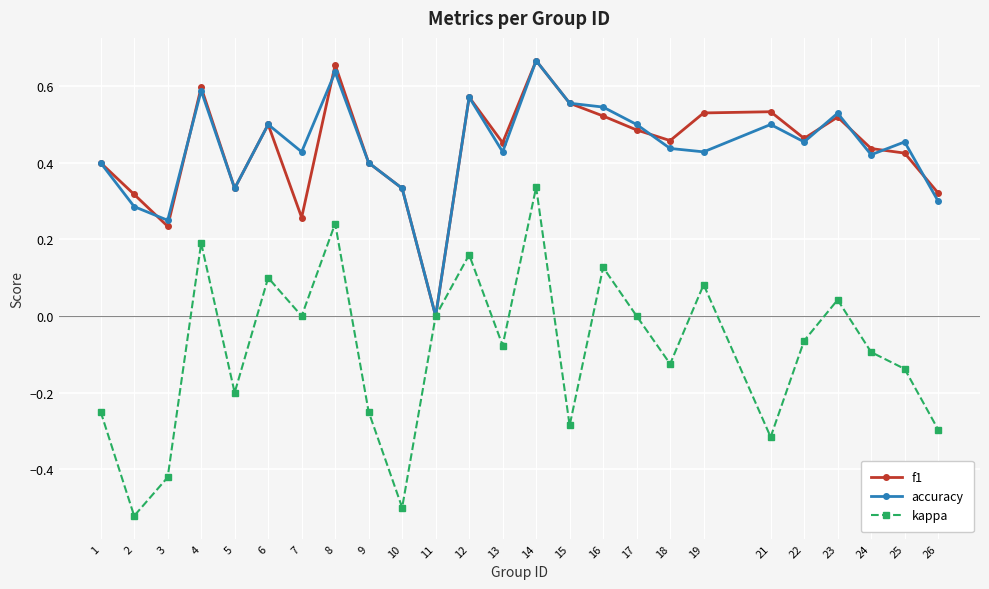

Which series has the widest spread of values?

kappa